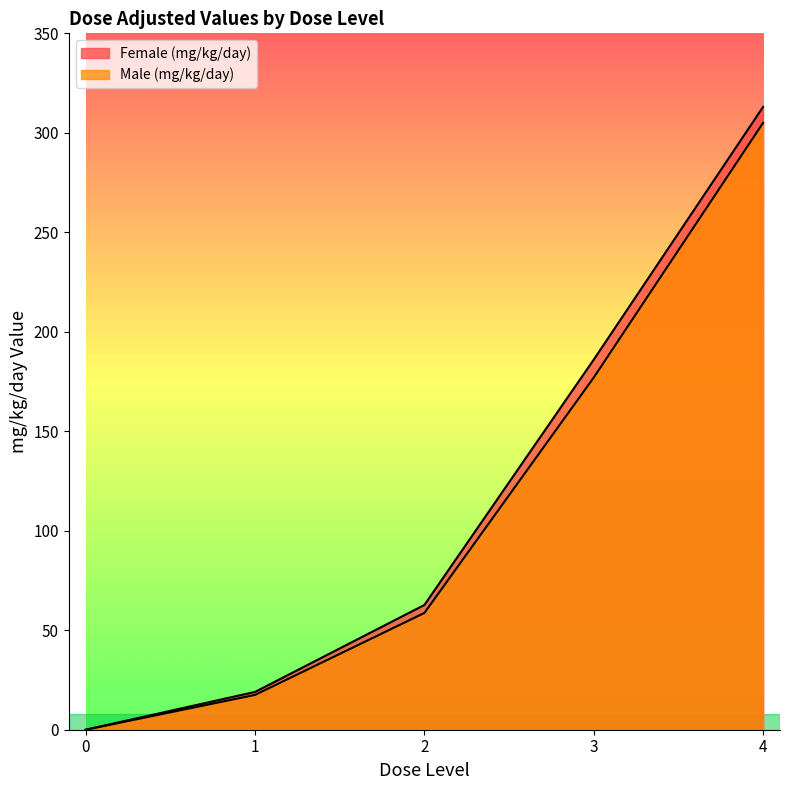

Which series has the widest spread of values?

Female (mg/kg/day)